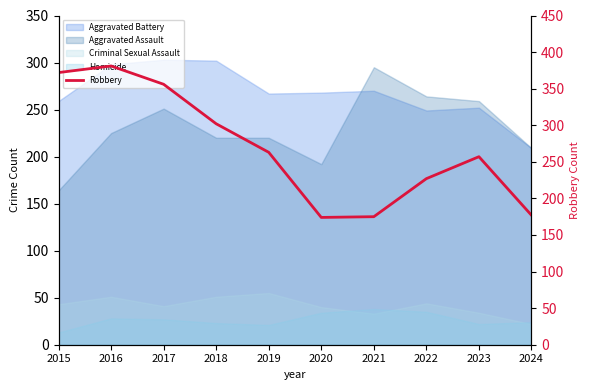

What is the difference between the second highest and minimum values?

198